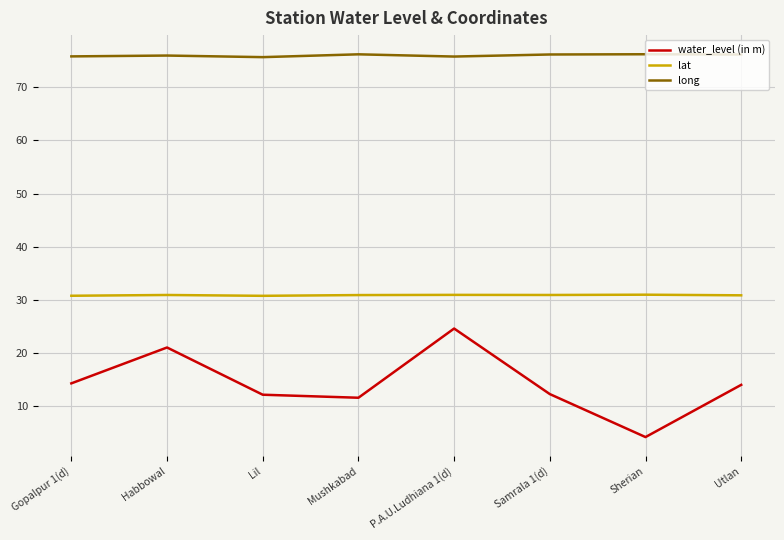

At which label does water_level (in m) first exceed 13?

Gopalpur 1(d)